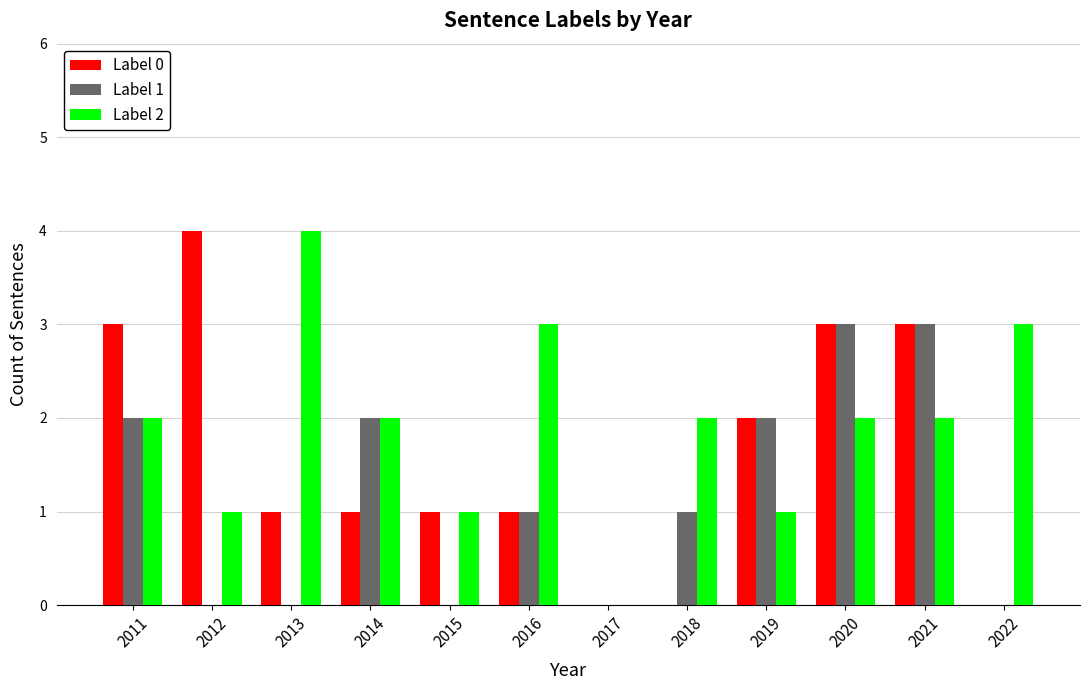

Are the bars horizontal?

No